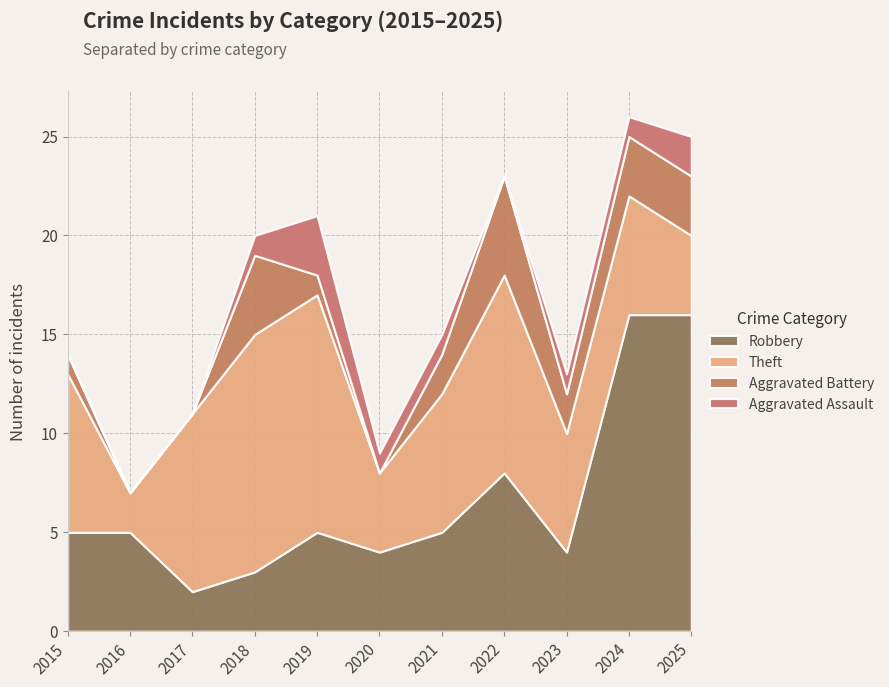

Which series changed the most between 2018 and 2025?

Robbery